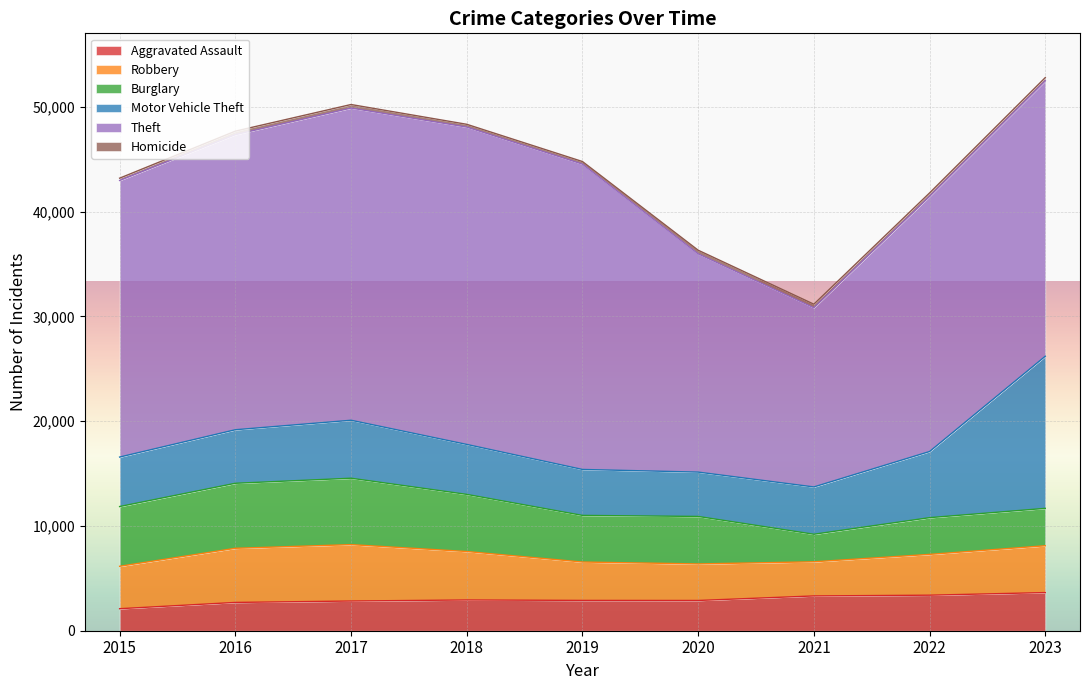

The value of Homicide at 2016 is 464. True or false?

False